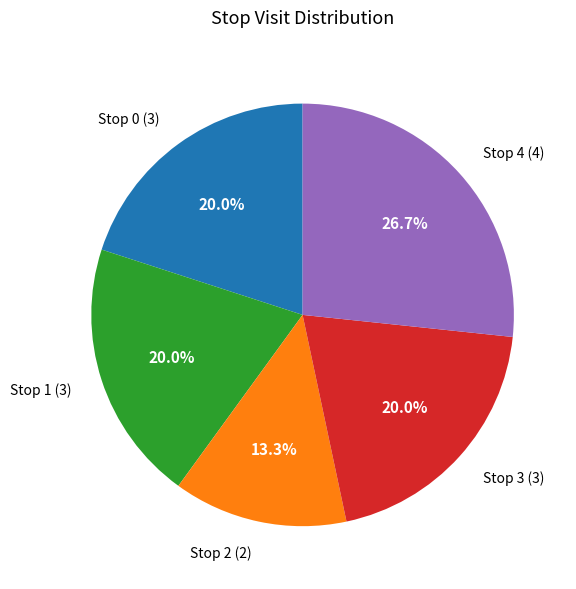

Do Stop 4 (4) and Stop 0 (3) together represent more than half of the pie?

No